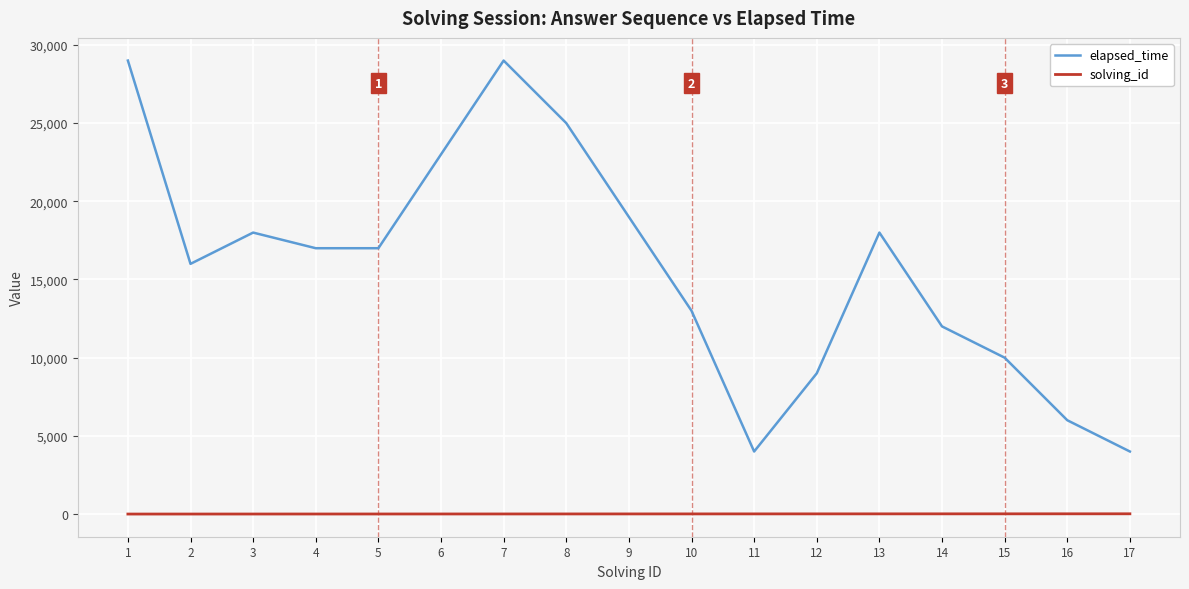

What is the highest value of the elapsed_time series?

29000